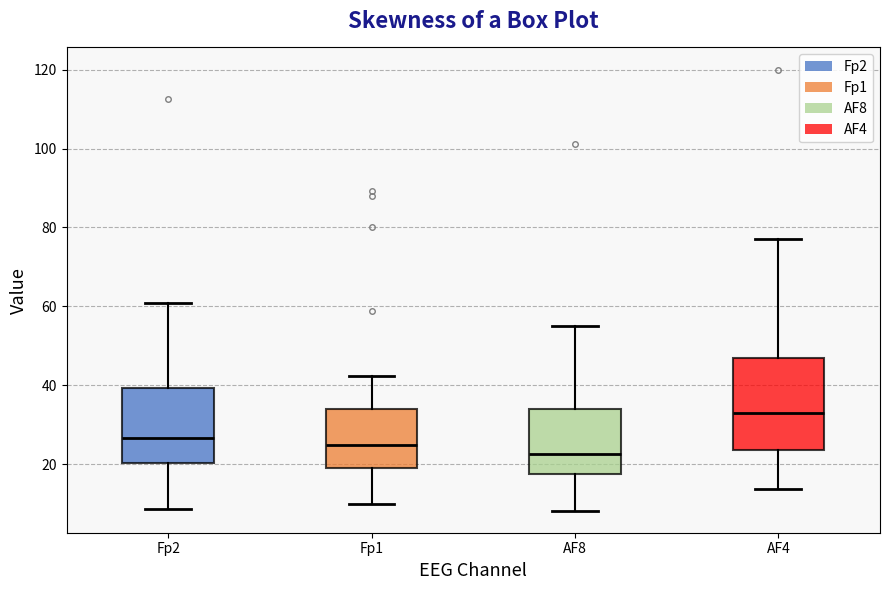

Which box's median line is the lowest?

AF8